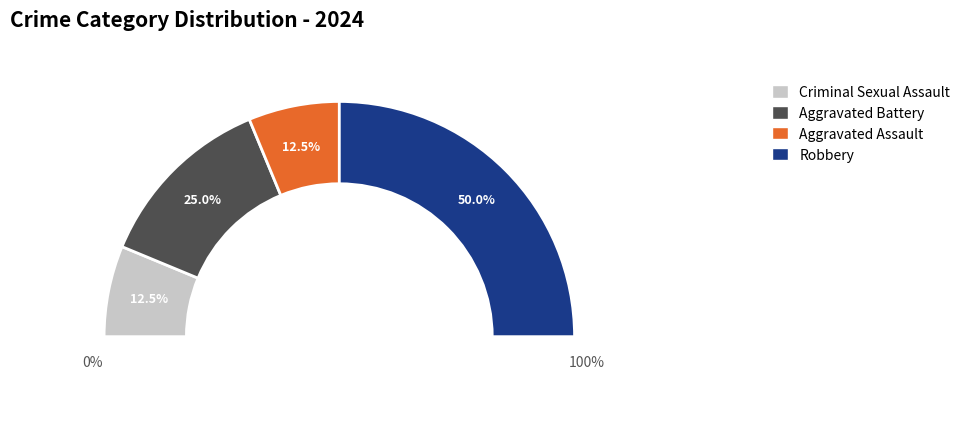

To the nearest percent, what is the difference between the Aggravated Assault and Robbery slice percentages?

38%